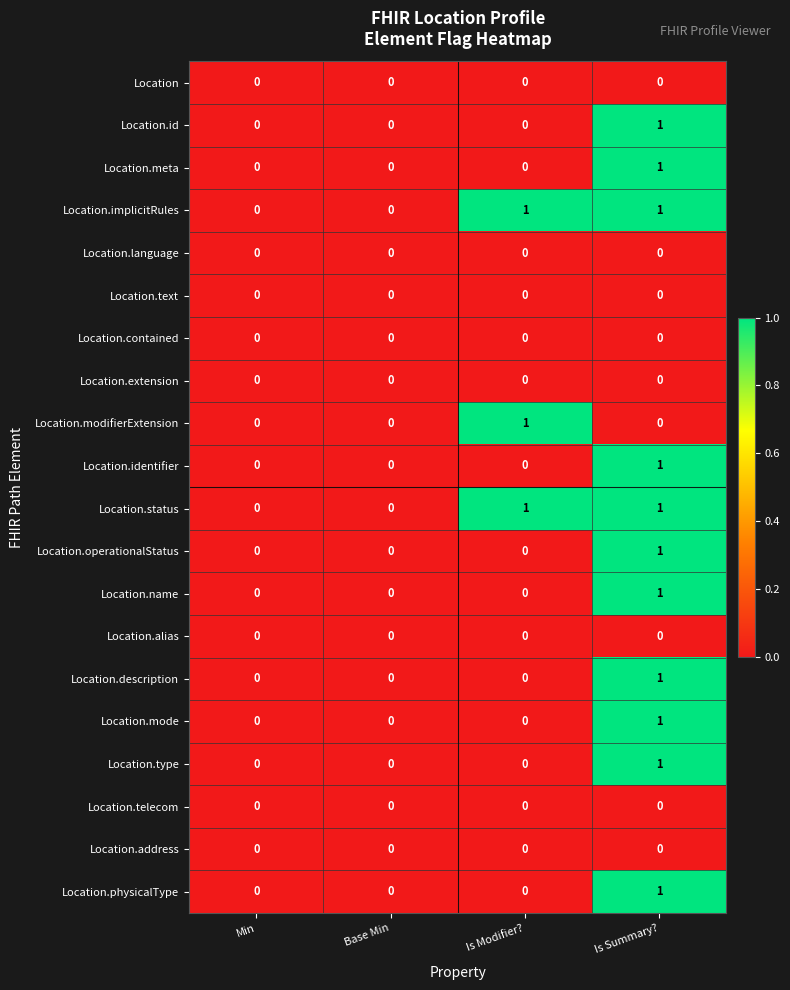

Is it true that Location.meta equals -1 at Min?

False